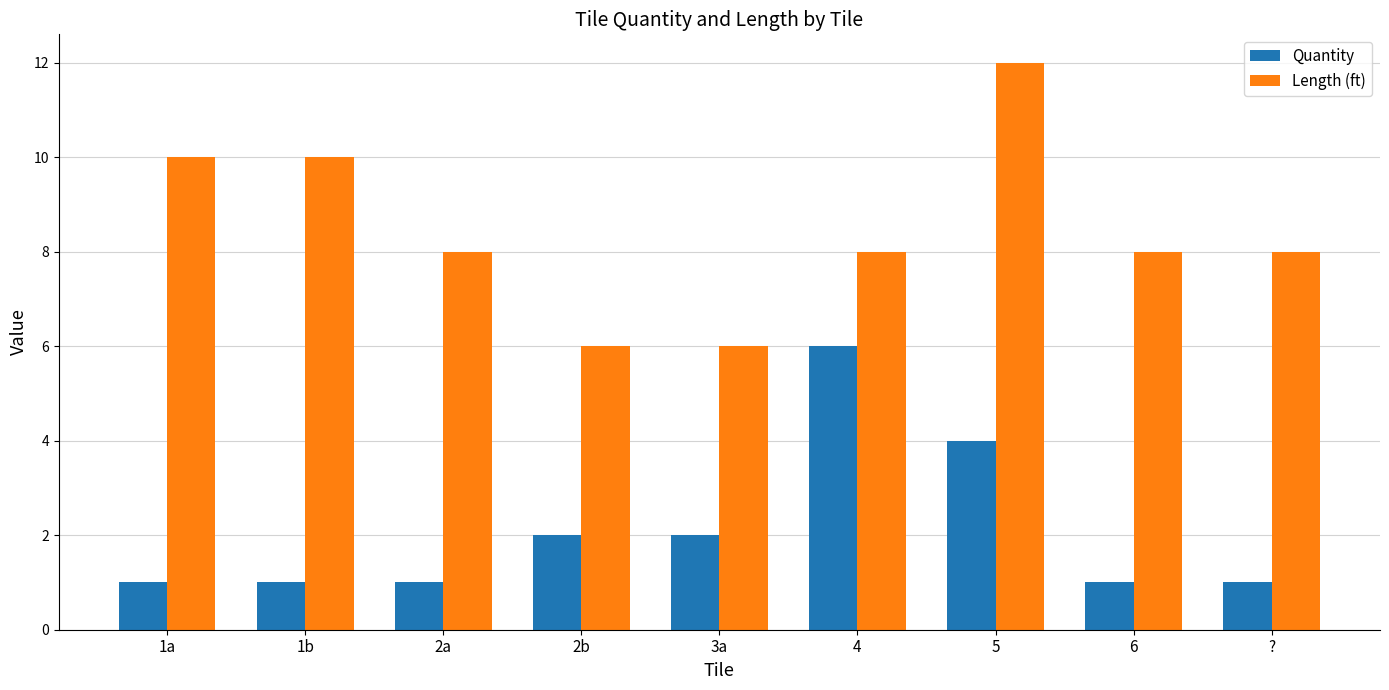

At which category does the chart reach its peak across all series?

5